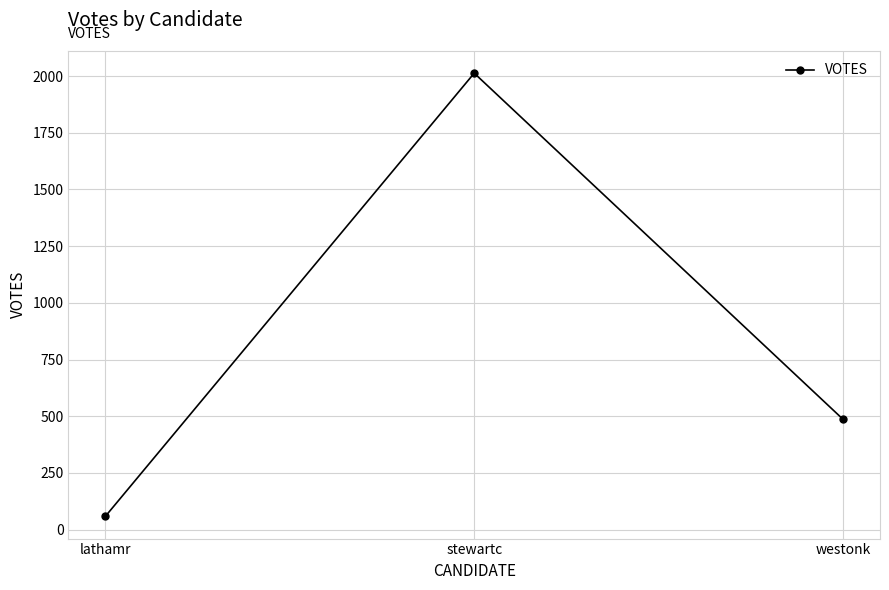

Where is the data nearest to the value 1035?

westonk